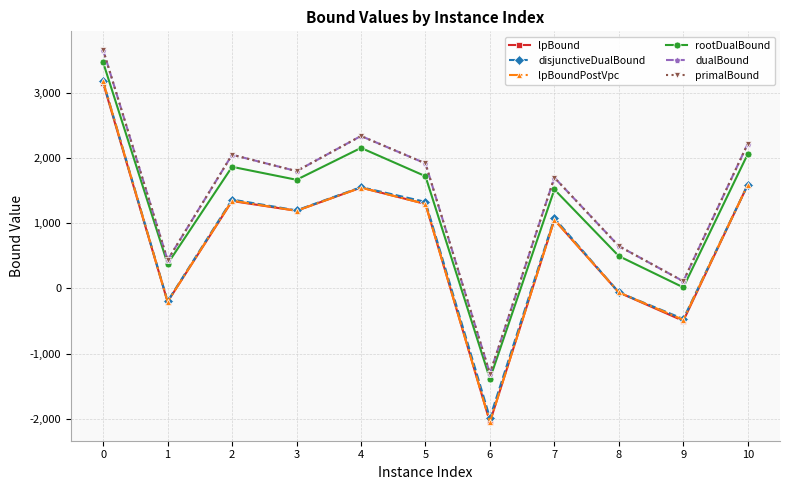

The dualBound series shows 948.6 at 0. True or false?

False